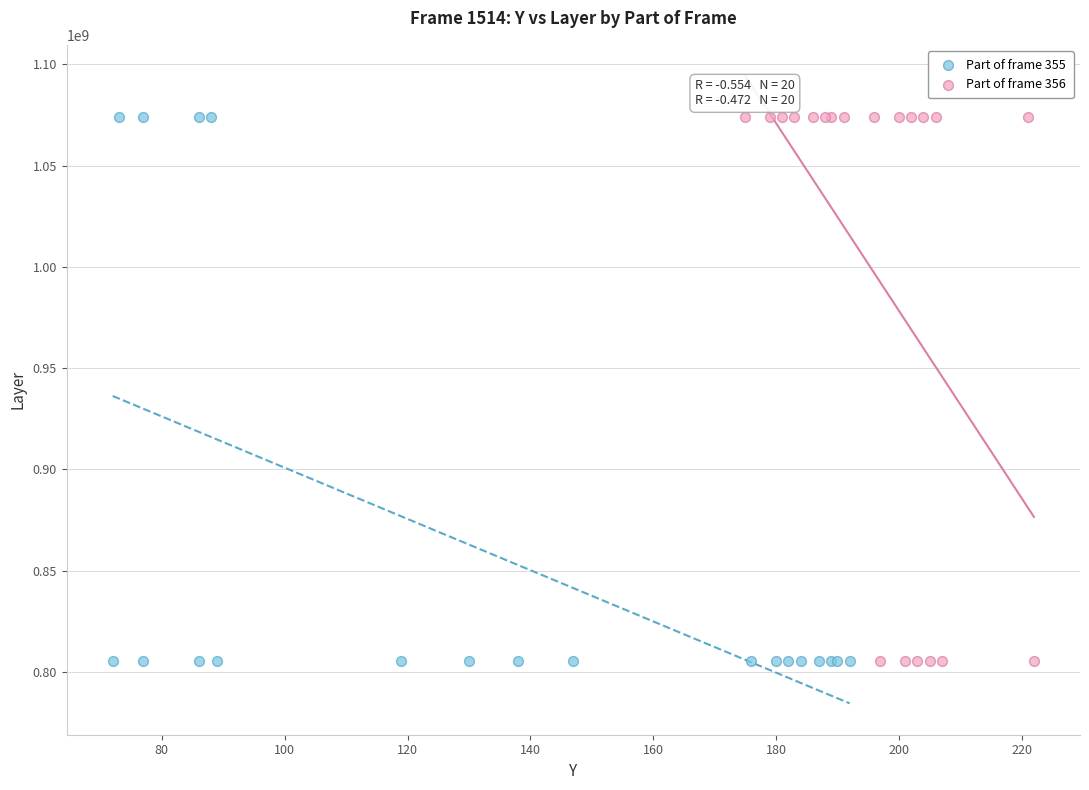

What are all the series names shown in the legend?

Part of frame 355, Part of frame 356